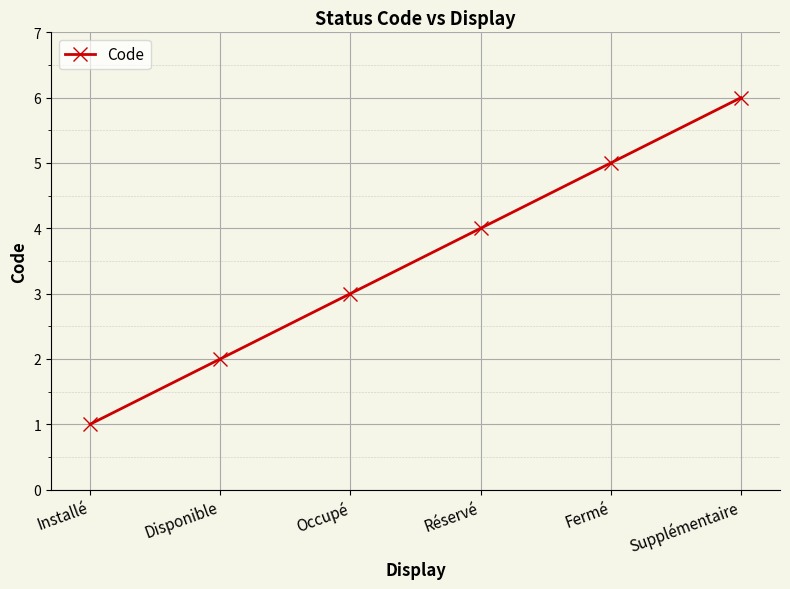

What position from the left is Supplémentaire?

6